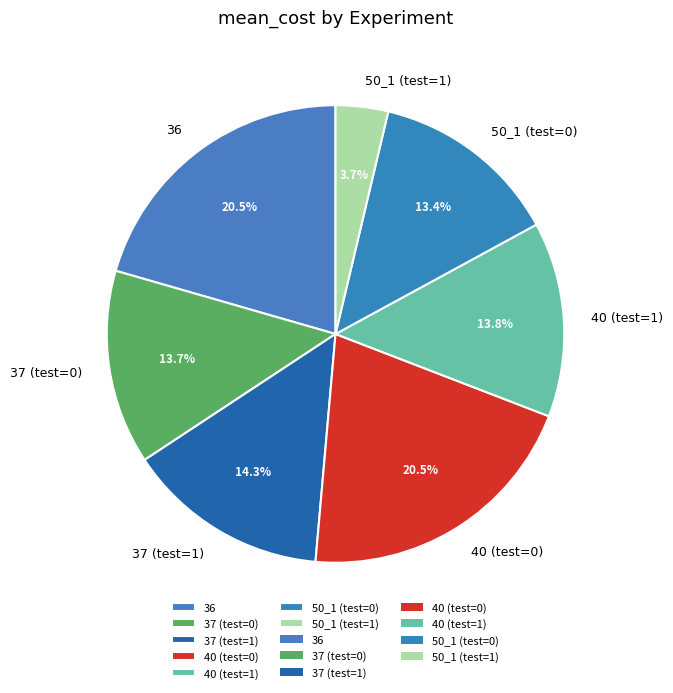

What percentage do 37 (test=0) and 40 (test=1) together represent?

27.5%